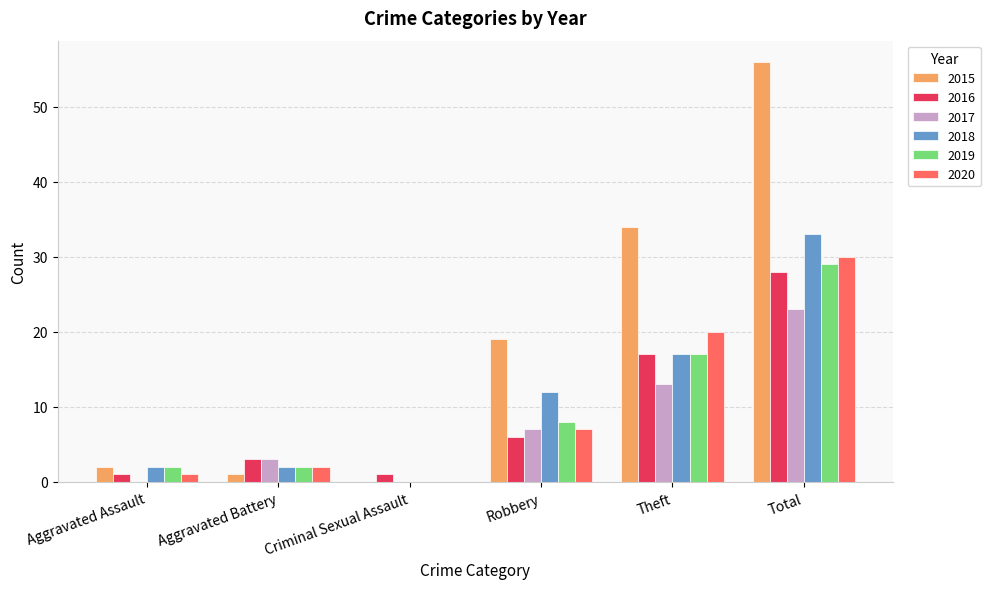

True or false: 2016 has a value of 28 at Total.

True